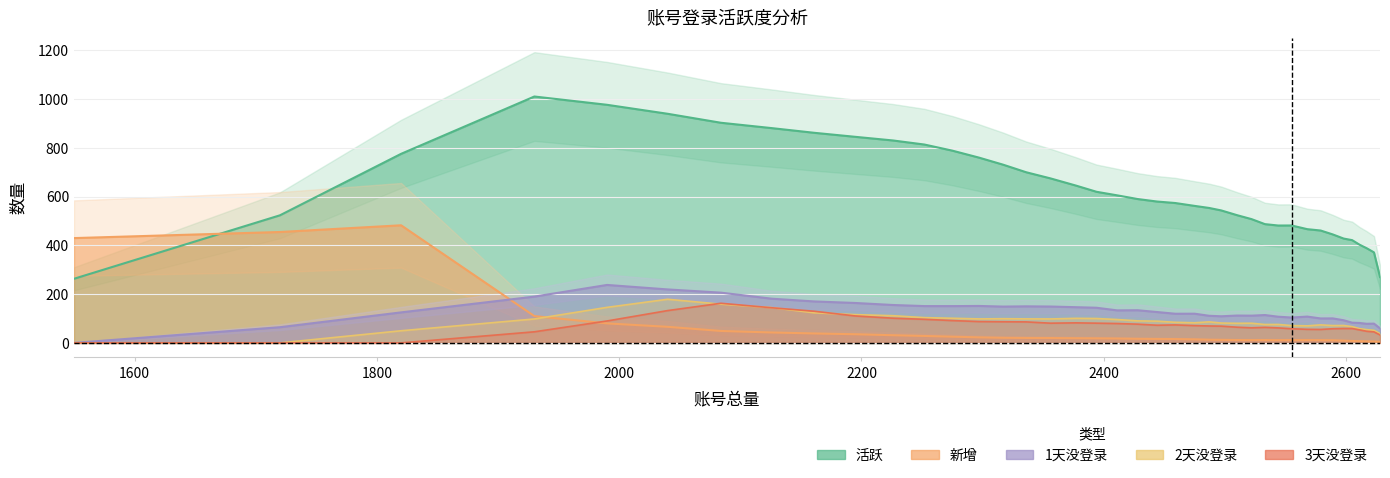

True or false: 3天没登录 and 1天没登录 intersect in this chart.

False